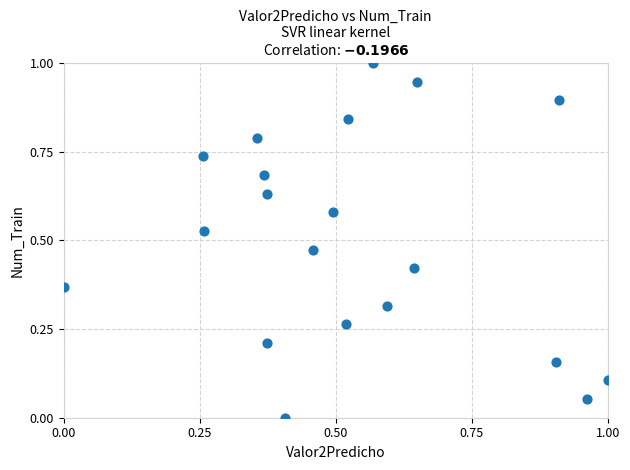

What is the range of Y values (max minus min)?

1.0